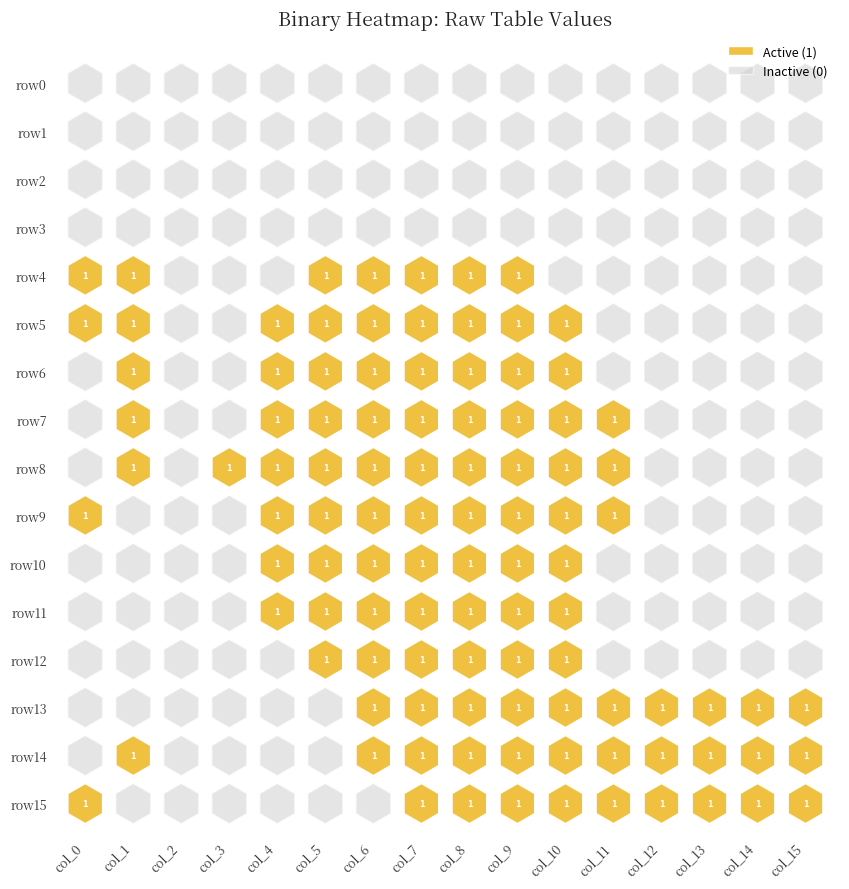

What is the spread (max minus min) of values at 14?

1